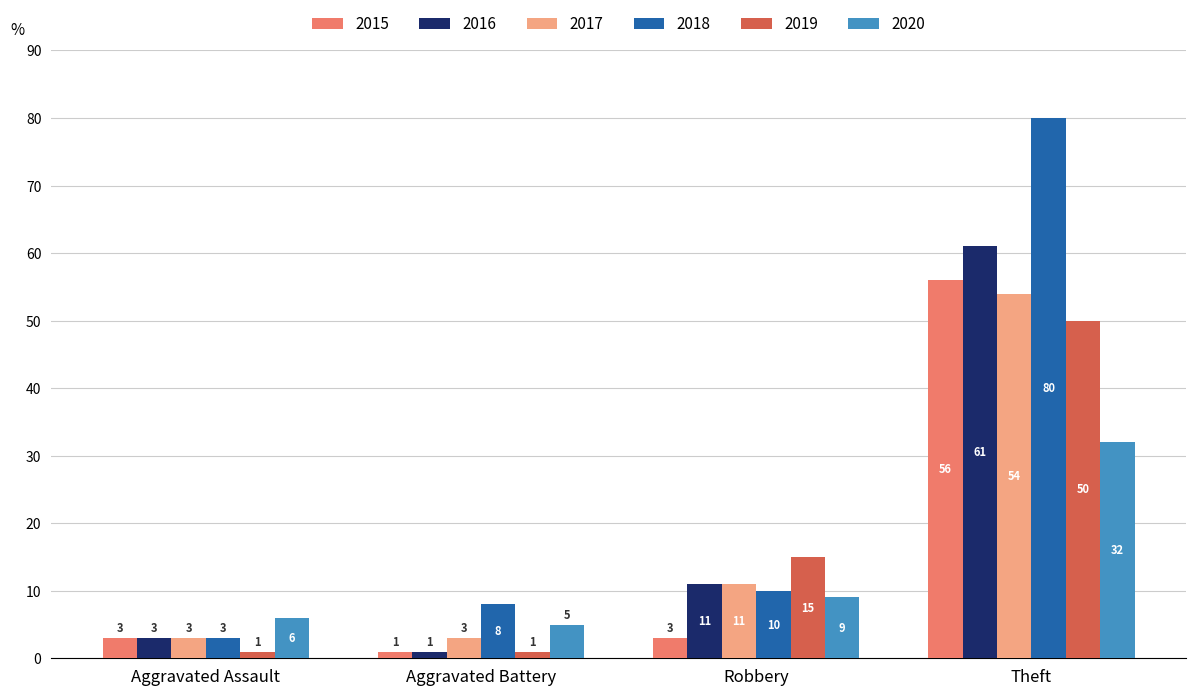

At which label does 2019 reach its peak?

Theft